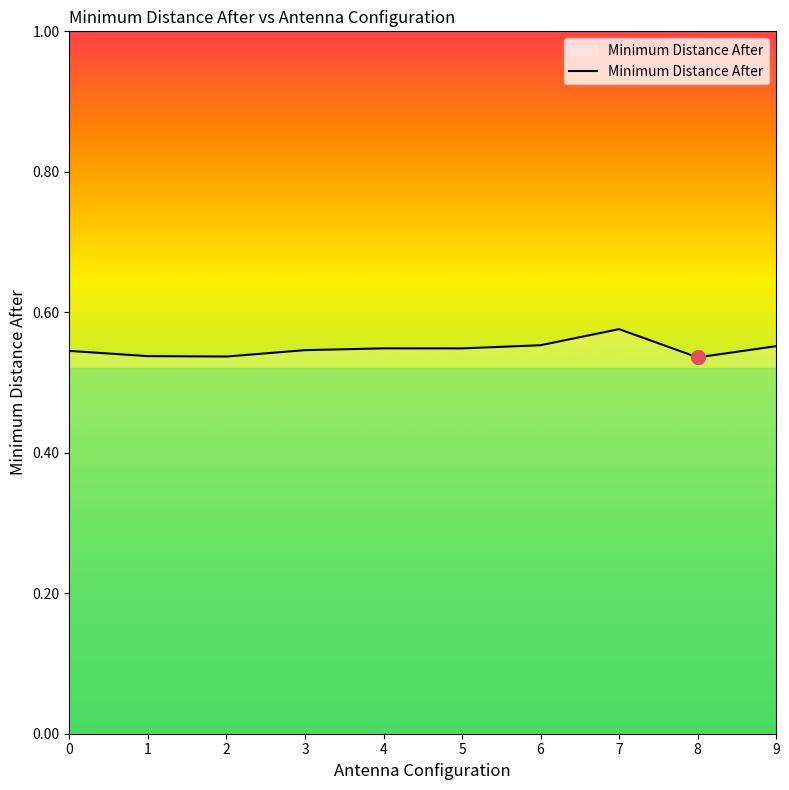

The chart shows a value of 0.8 at 8. True or false?

False